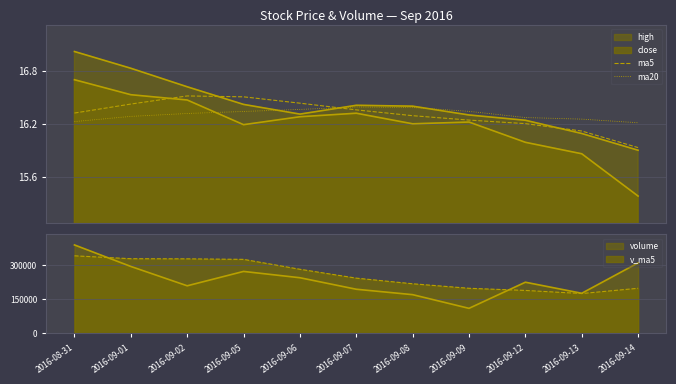

At which label does ma5 reach its peak?

2016-09-02